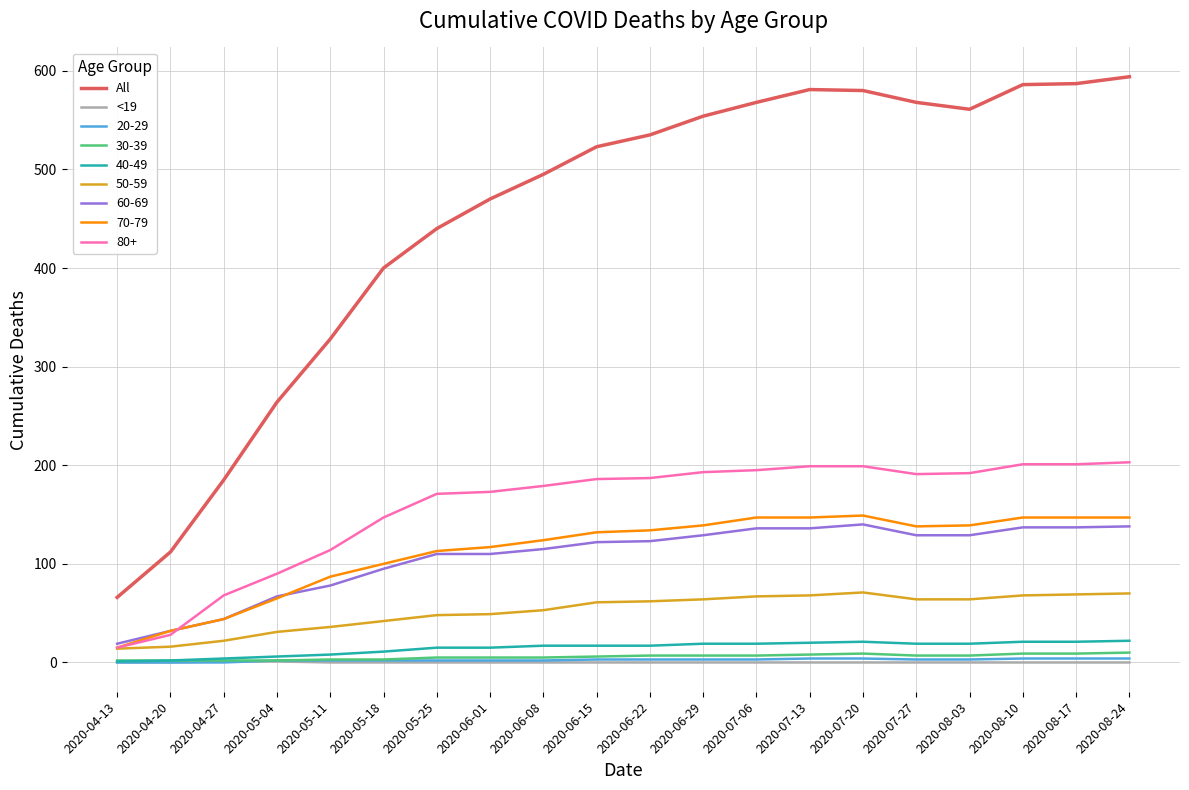

True or false: 40-49 and 80+ cross at least once.

False